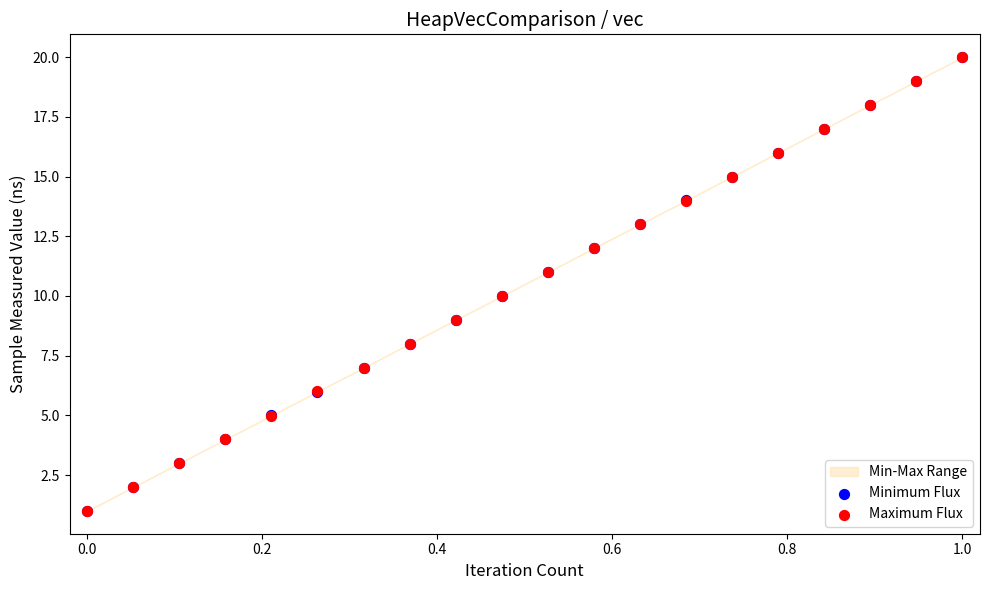

Which series reaches the minimum Y coordinate?

Minimum Flux